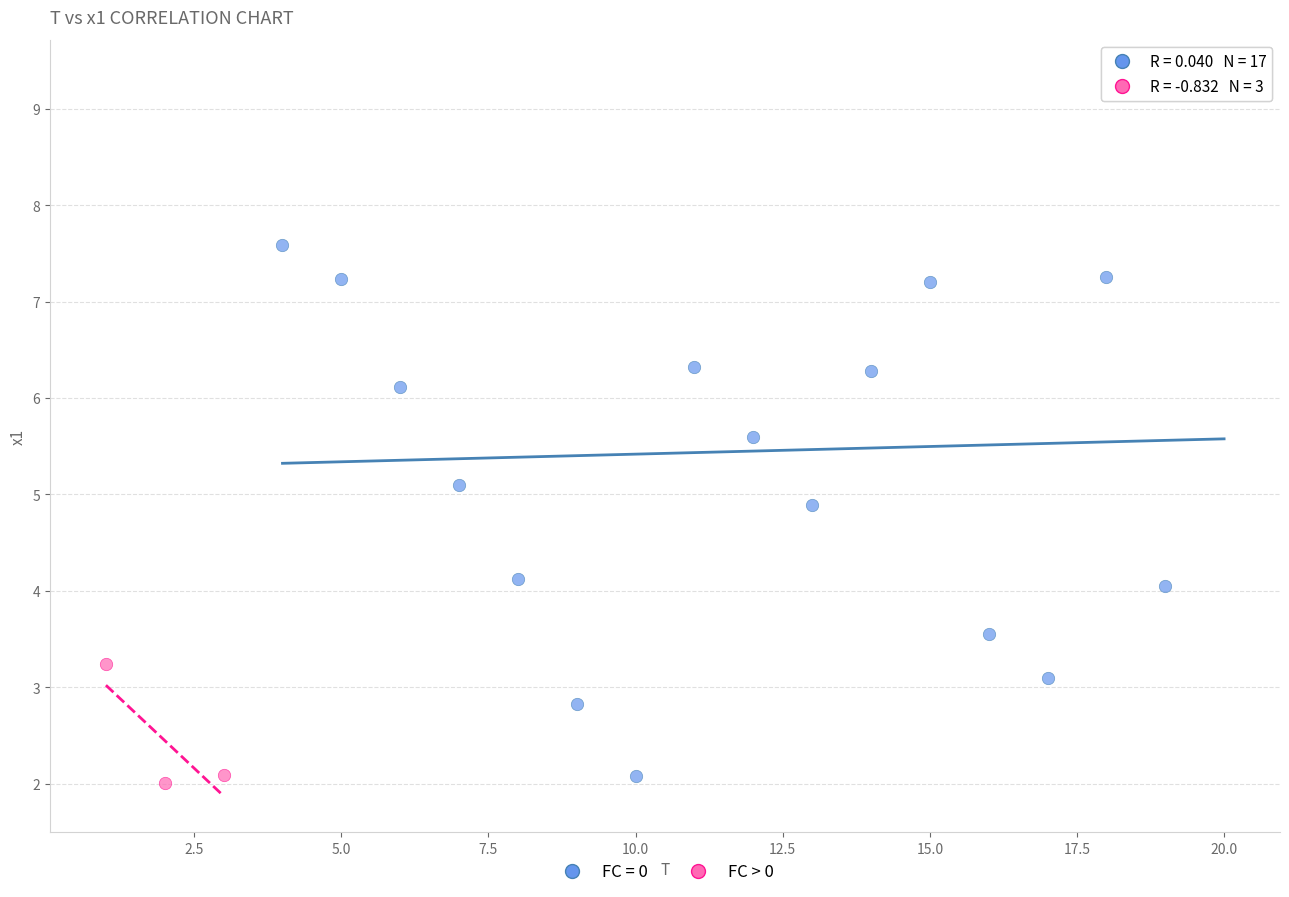

Which series contains the highest Y value?

FC = 0